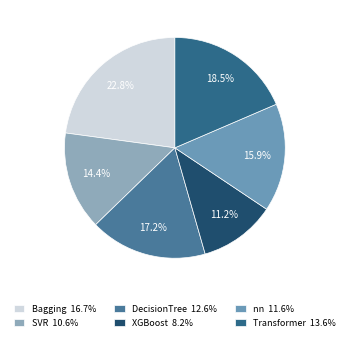

To the nearest percent, what portion does nn represent?

16%